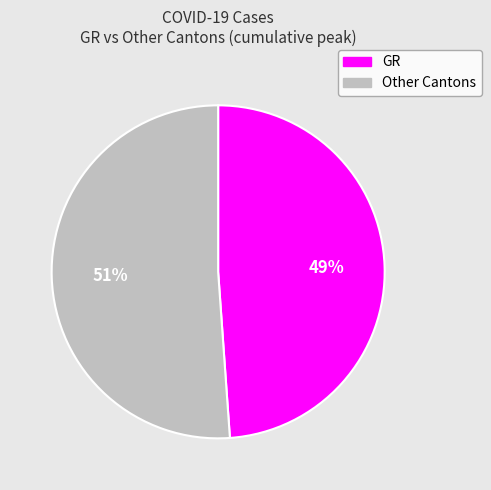

What is the largest slice in the pie chart?

Other Cantons